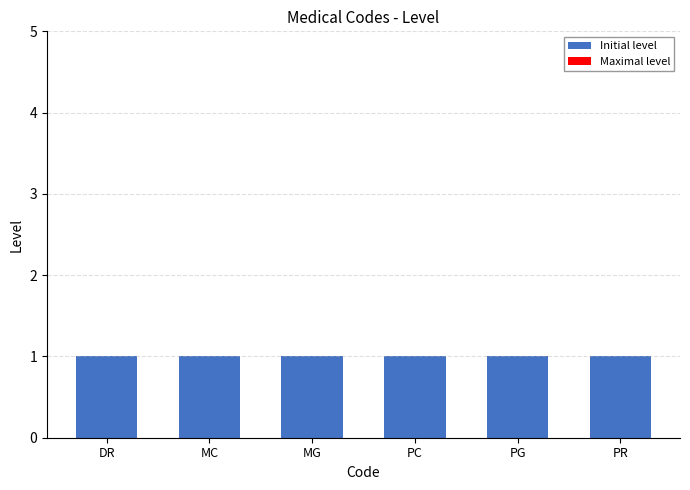

Which series changed the most between MG and PR?

Initial level